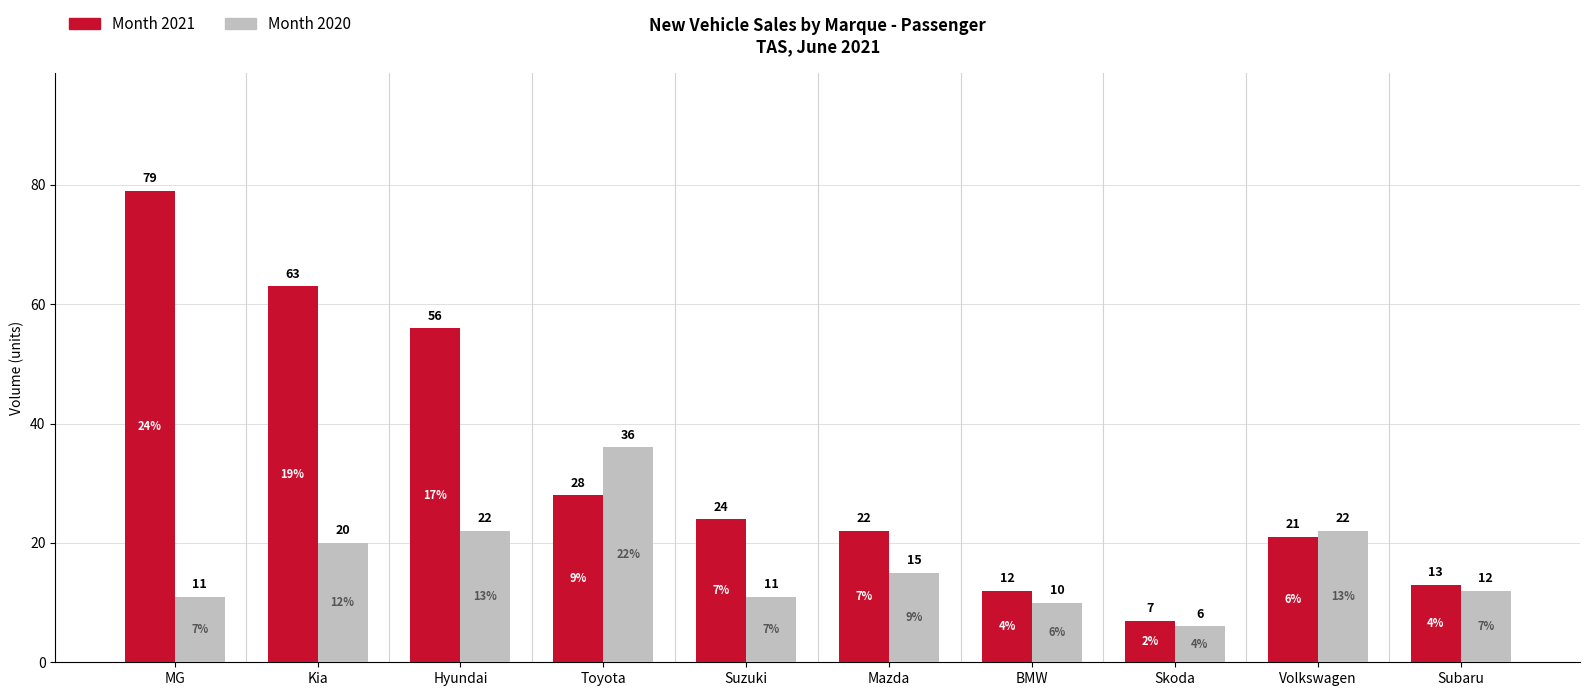

What are all the series names shown in the legend?

Month 2021, Month 2020